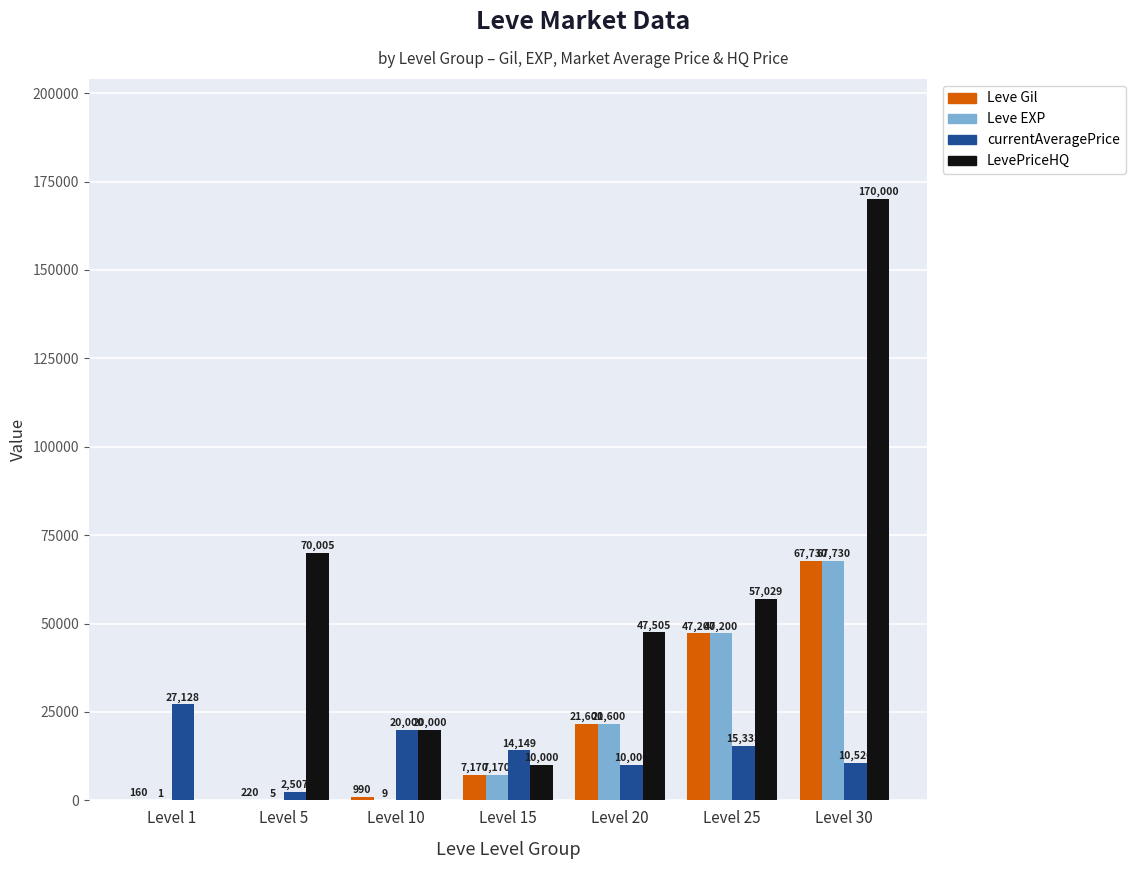

Which series has the largest total across all categories?

LevePriceHQ